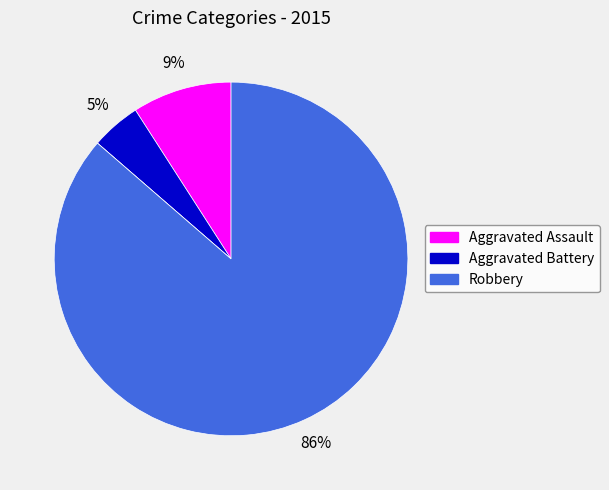

To the nearest percent, what is the average slice percentage?

25%